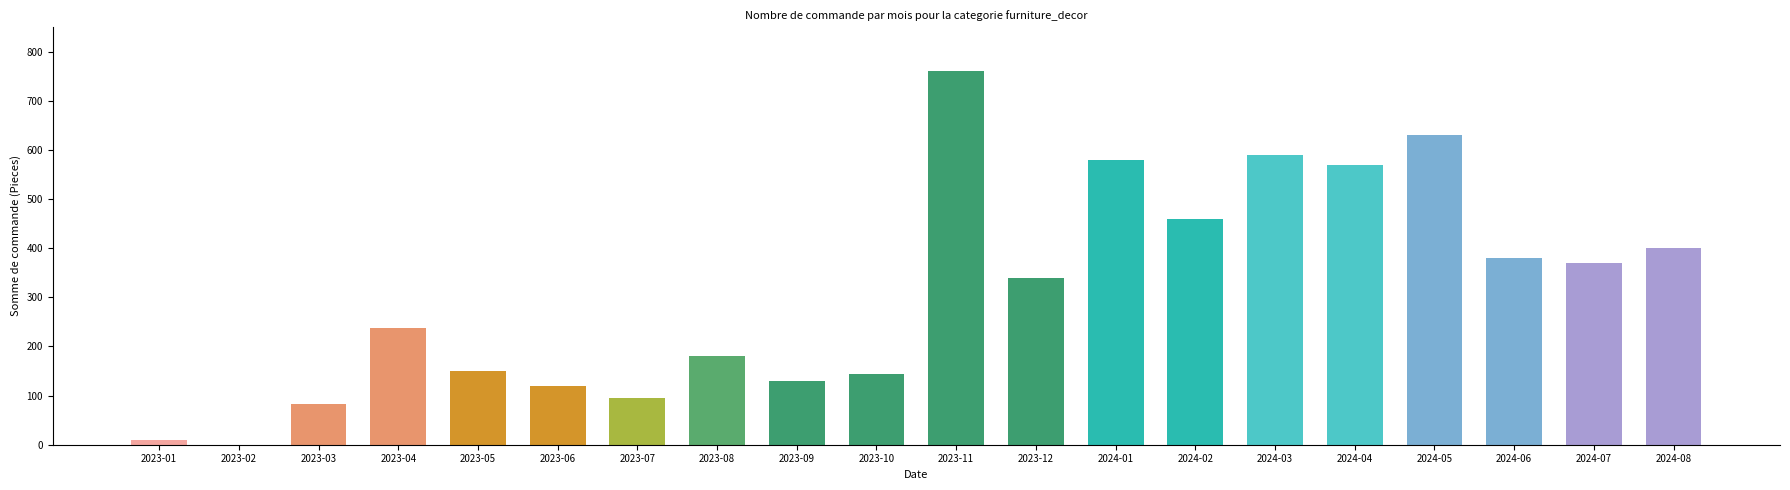

Reading left to right, extract all data points from this chart.

9	0	82	238	151	120	95	180	130	145	760	340	580	460	590	570	630	380	370	400